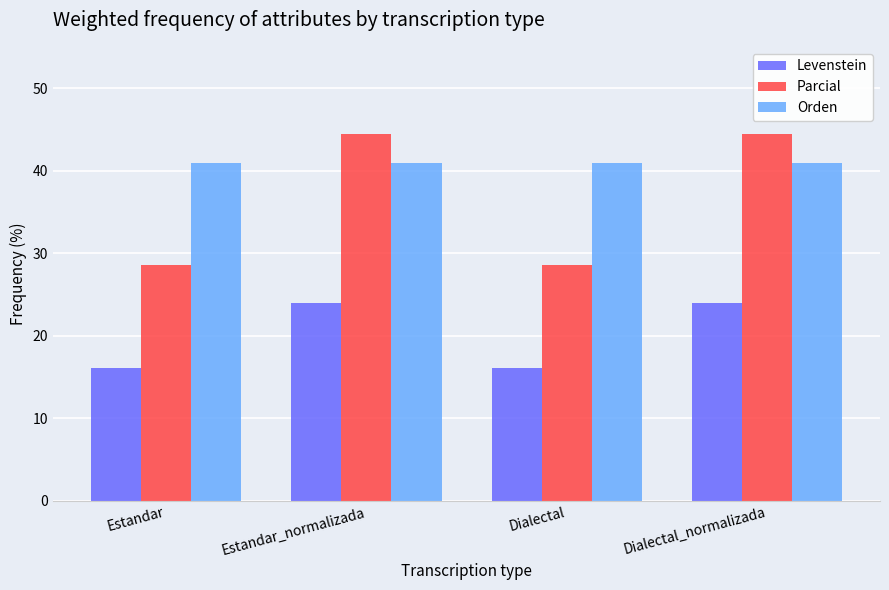

What is the smallest value displayed?

16.1